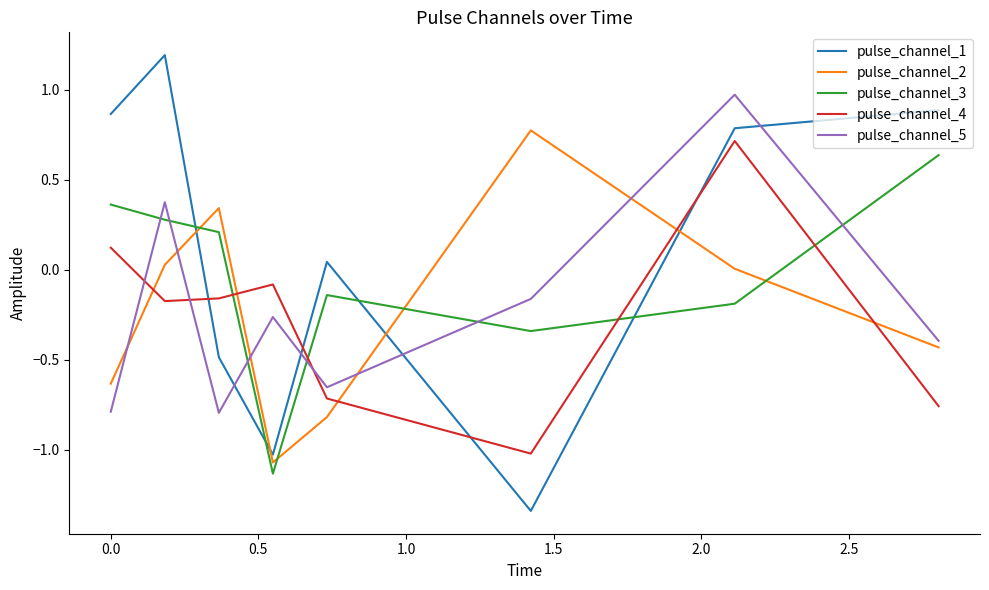

What is the difference between the maximum and minimum values in the pulse_channel_2 series?

1.8